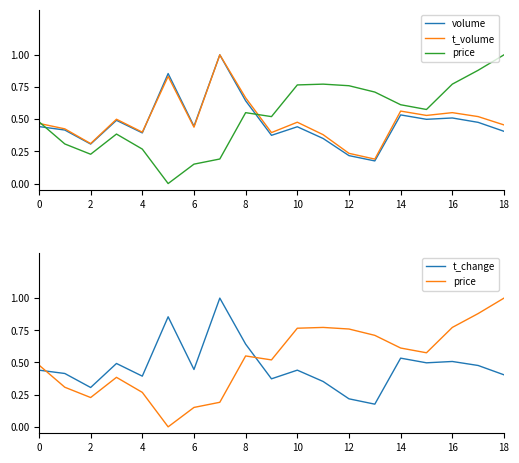

Is it true that t_volume equals 0.8 at 2?

False